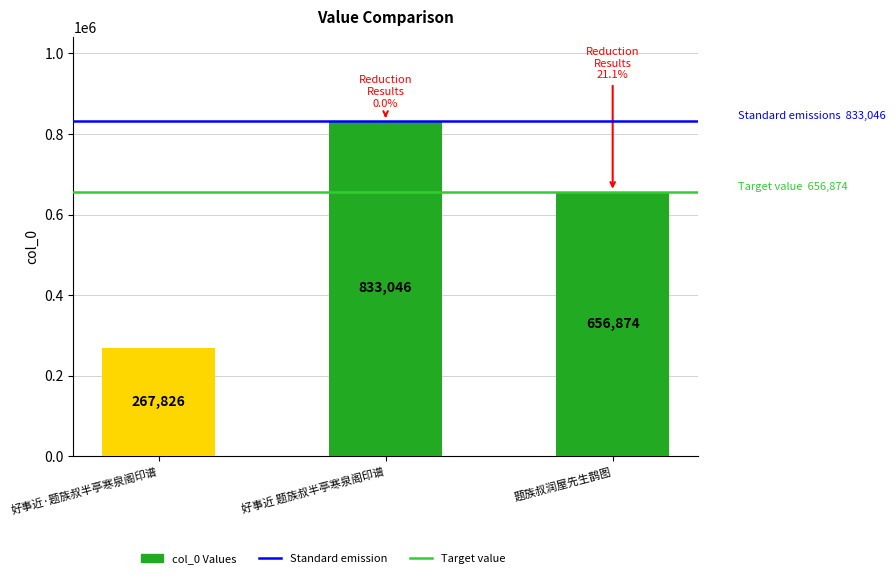

Between 好事近 题族叔半亭寒泉阁印谱 and 题族叔润屋先生鹊图, which is larger?

好事近 题族叔半亭寒泉阁印谱